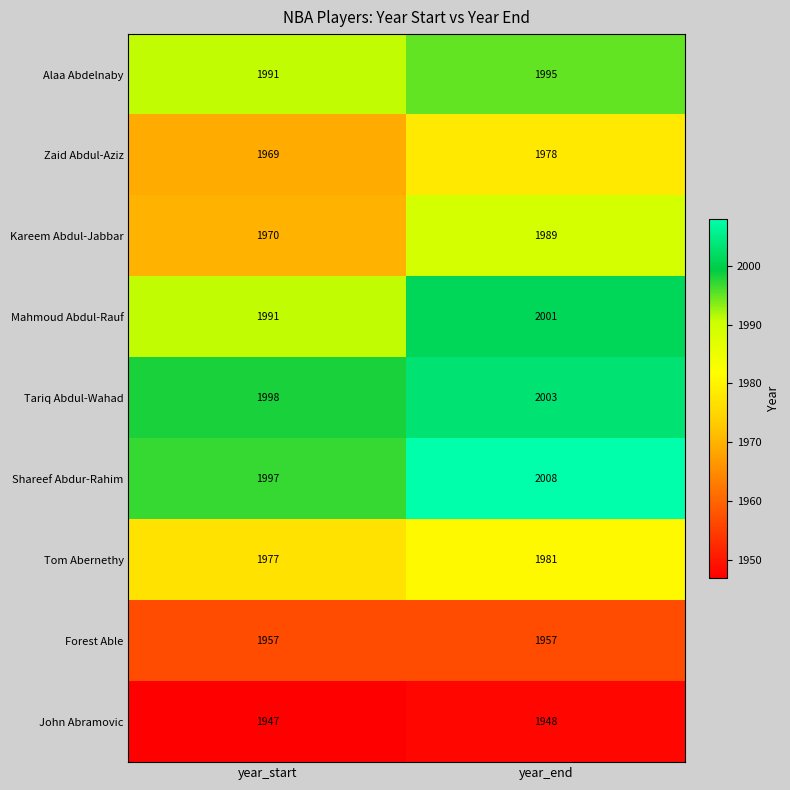

Which series has the largest total across all categories?

Shareef Abdur-Rahim